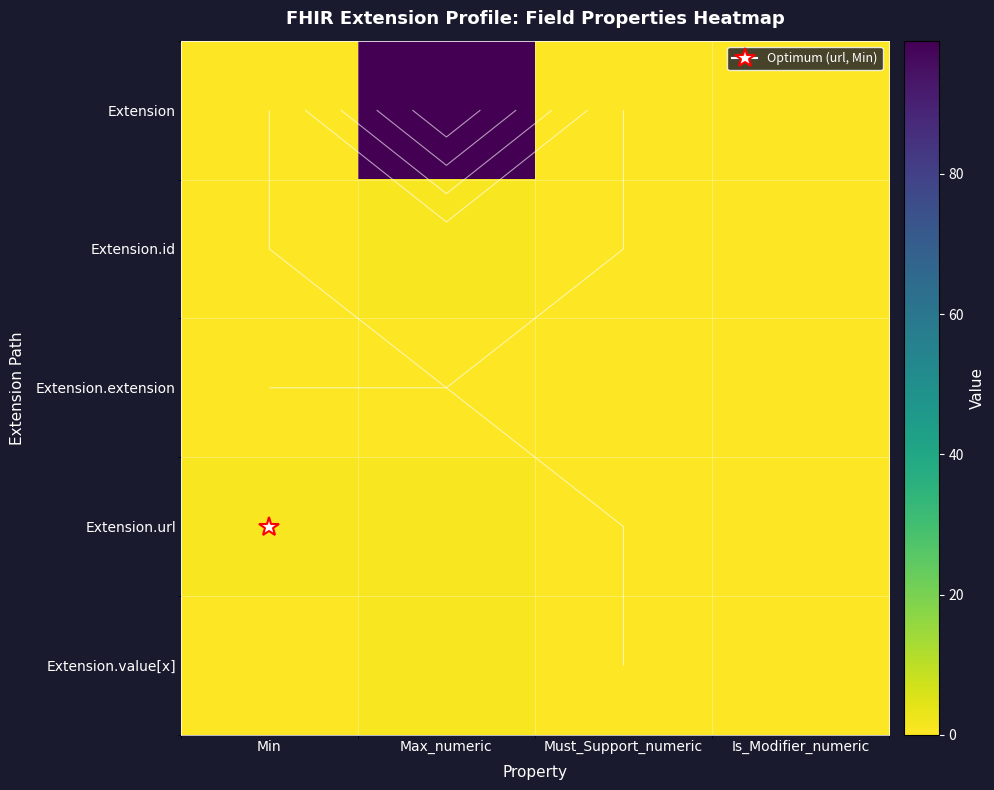

List the labels in order of Extension.id value, smallest first.

Min, Must_Support_numeric, Is_Modifier_numeric, Max_numeric